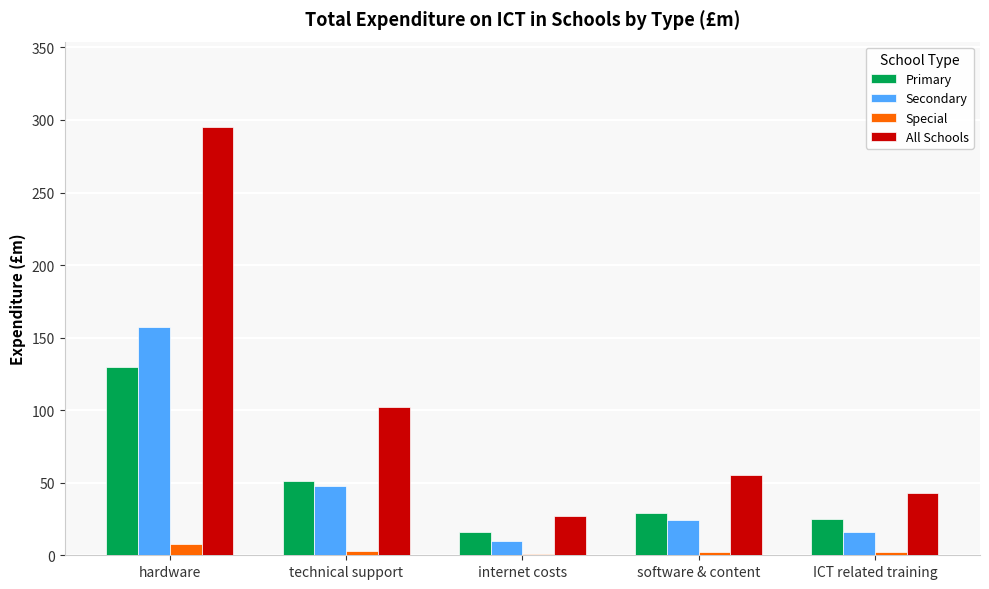

The value of Secondary at ICT related training is 27. True or false?

False